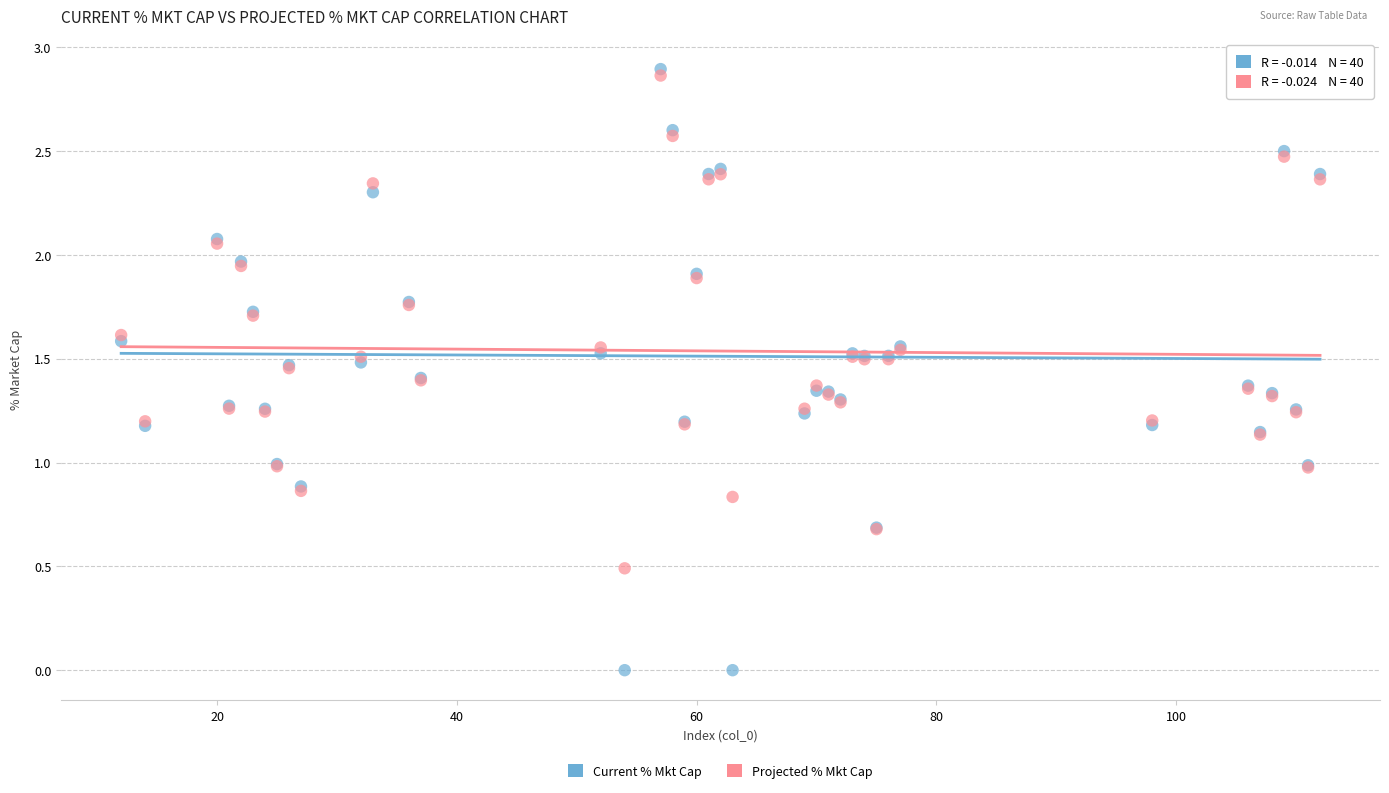

Which series contains the highest Y value?

Current % Mkt Cap